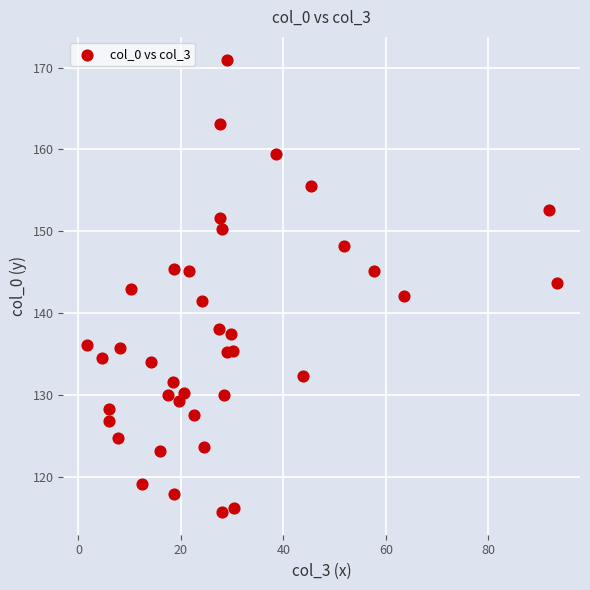

What is the range of X values (max minus min)?

91.7